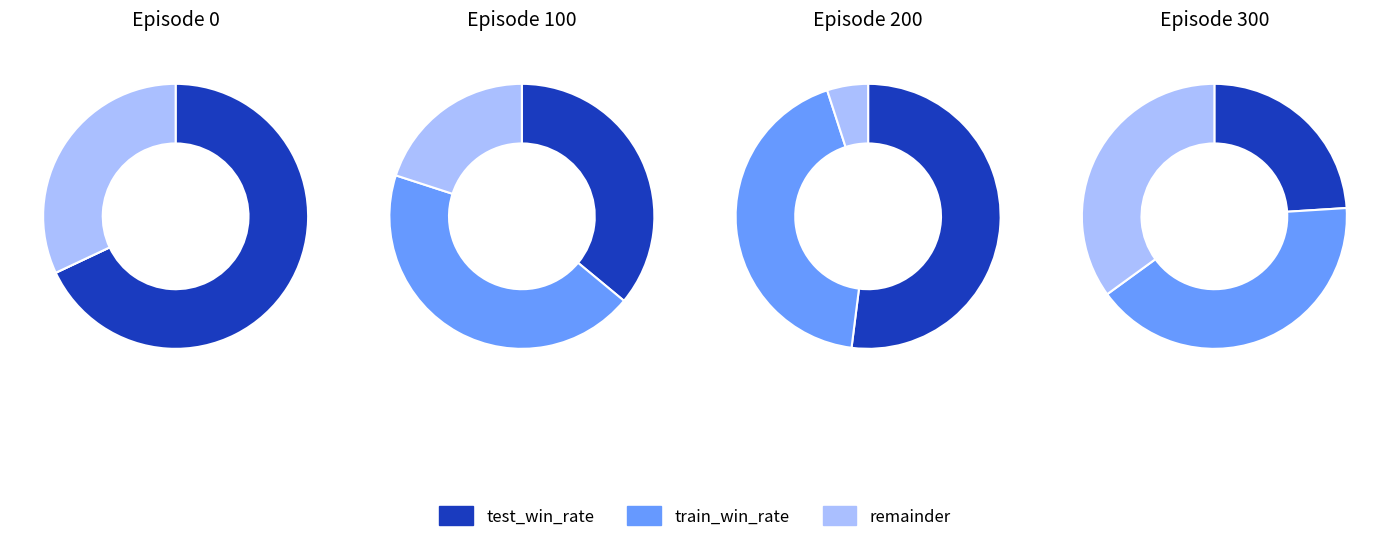

Do Episode 100 and Episode 200 together represent more than half of the pie?

No